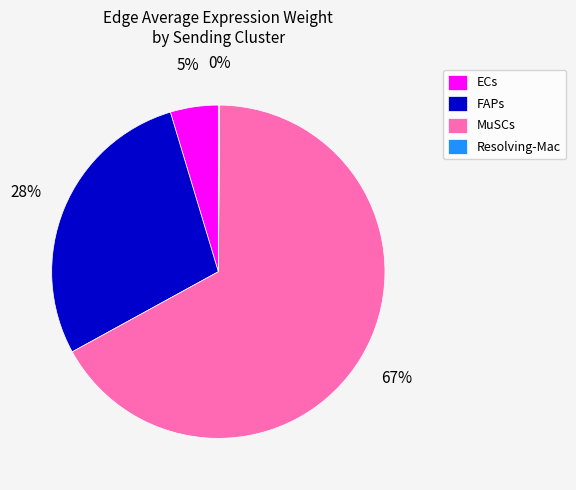

Does any single category account for the majority?

Yes